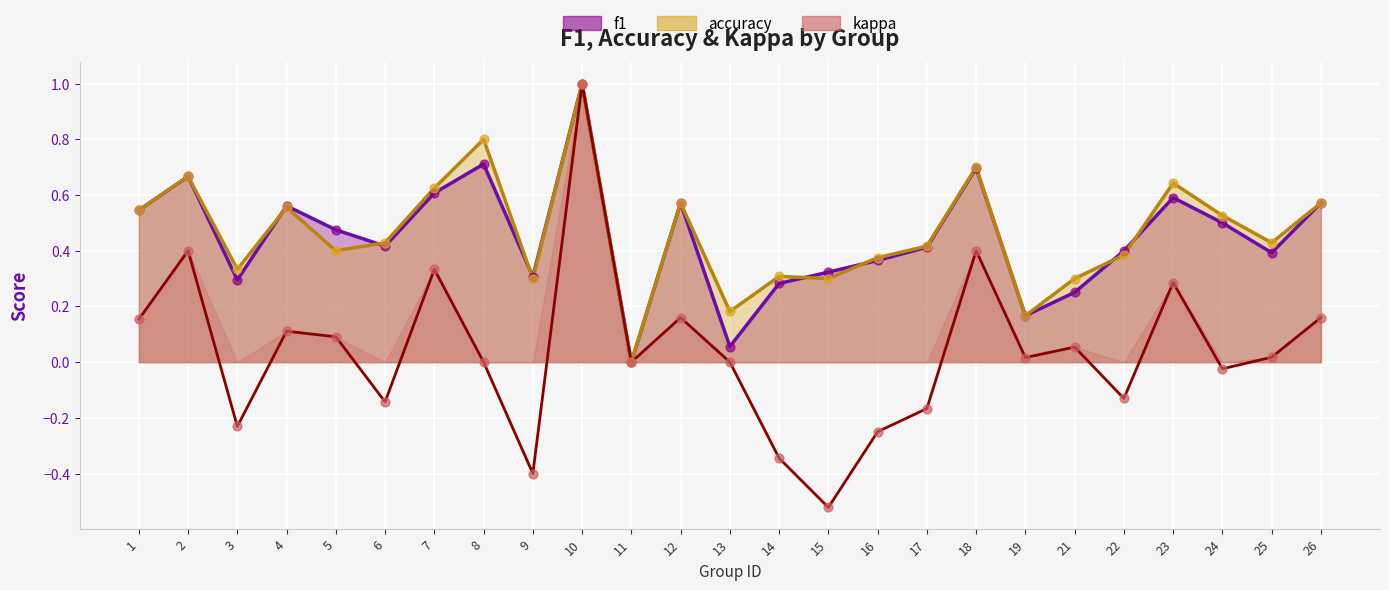

Which series has the largest Y range (max minus min)?

kappa